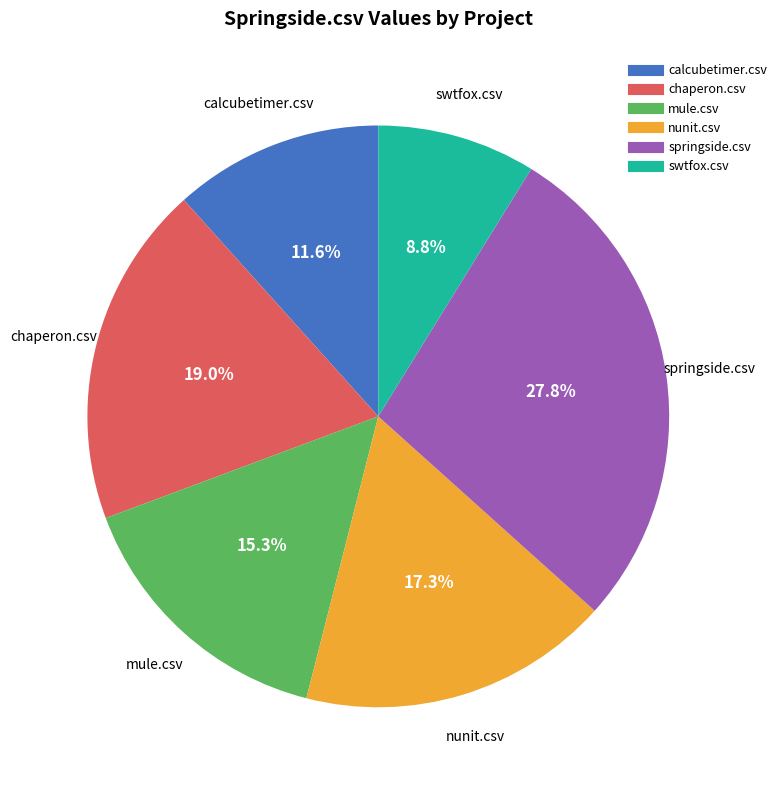

Is it true that nunit.csv is 3% of the pie?

False